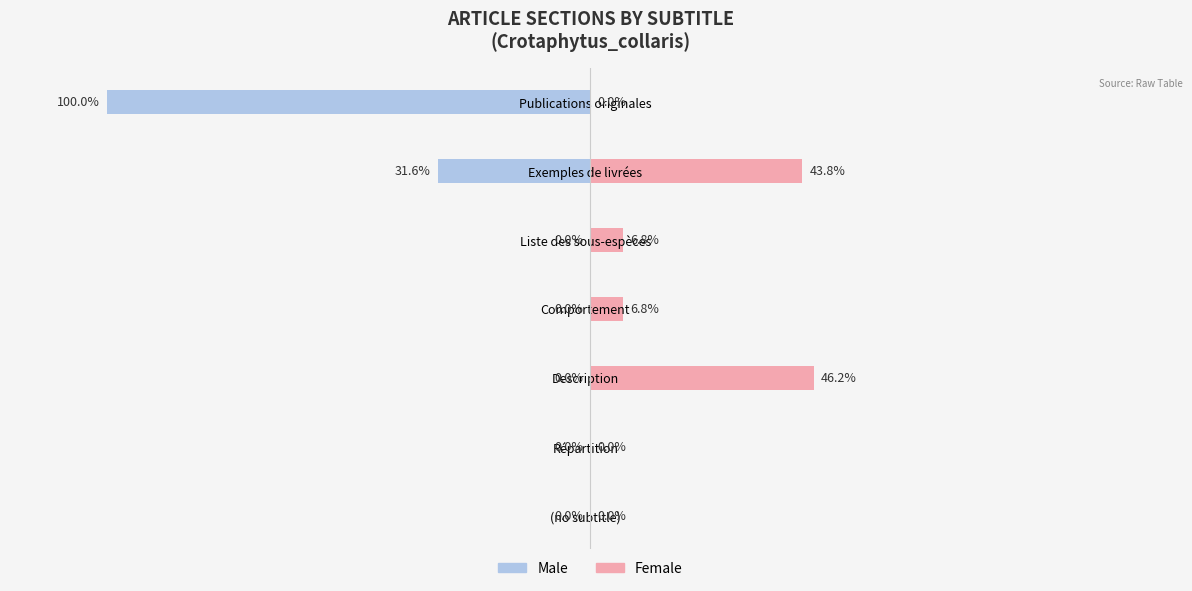

What is the sum of all Female values?

103.6